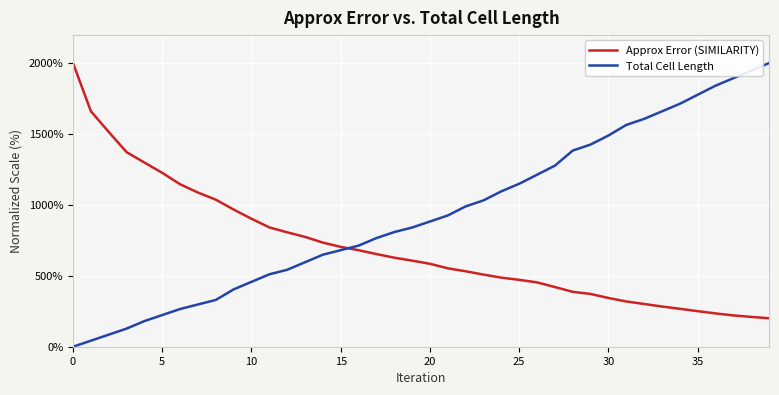

What is the highest value of the Total Cell Length series?

2000.0